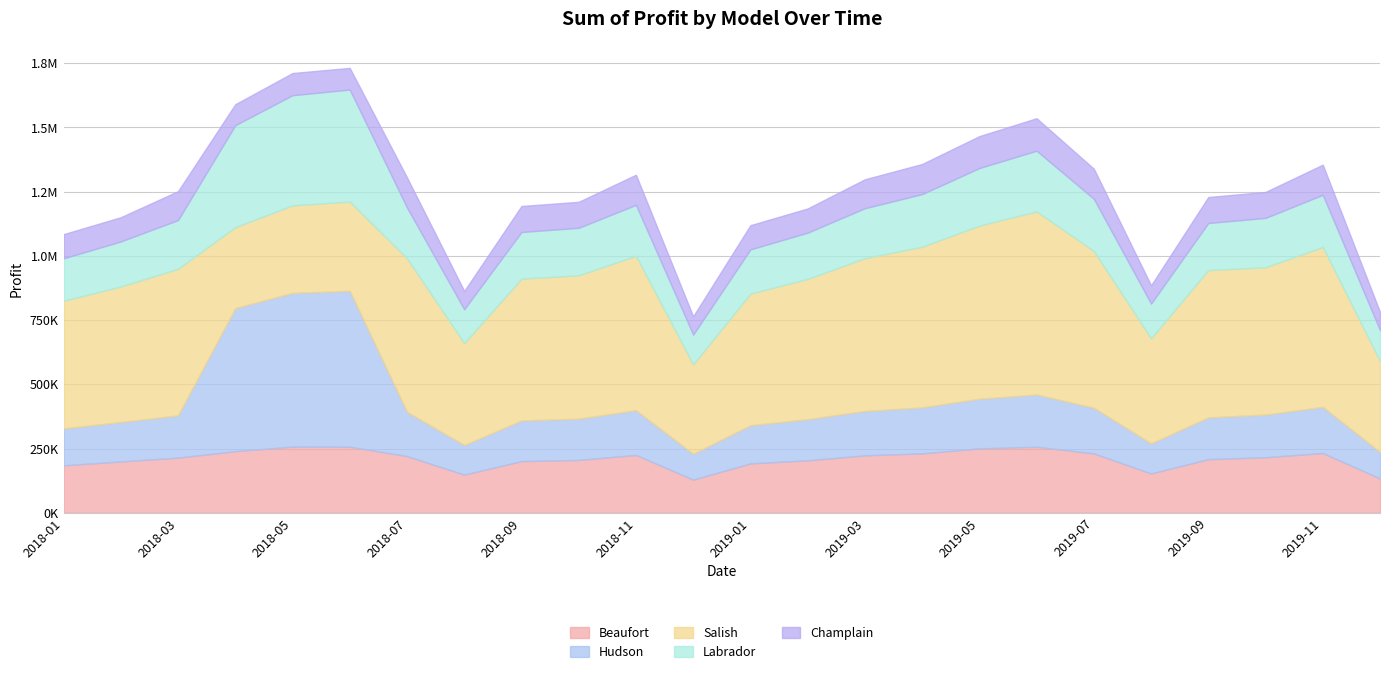

What is the average value of the Hudson series?

211031.7